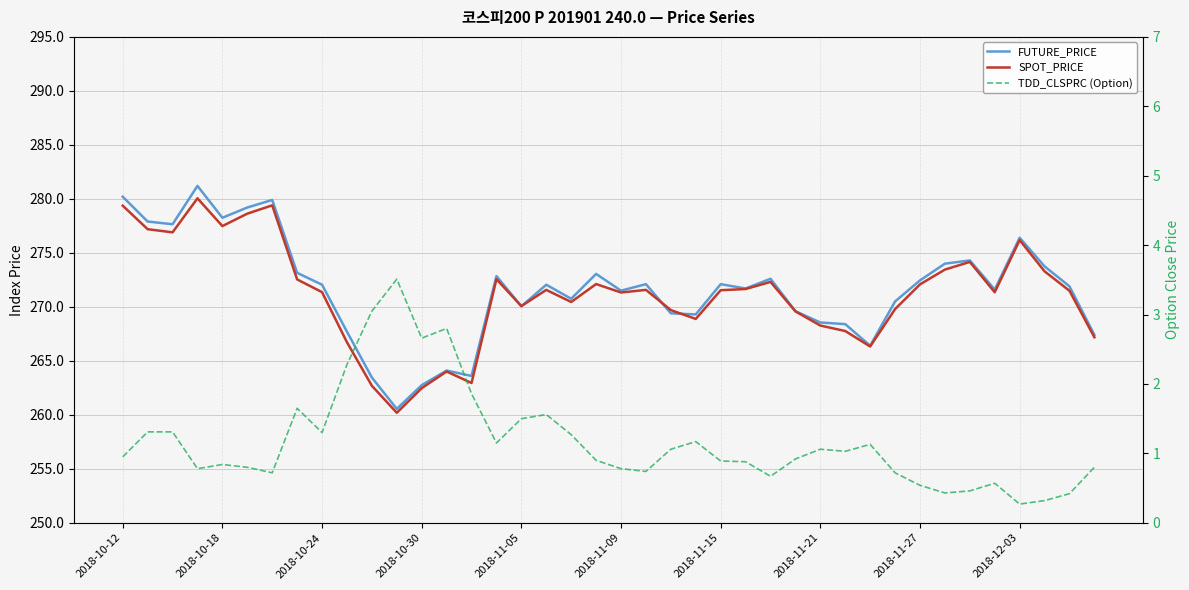

Which has a higher value, 18 or 22?

18